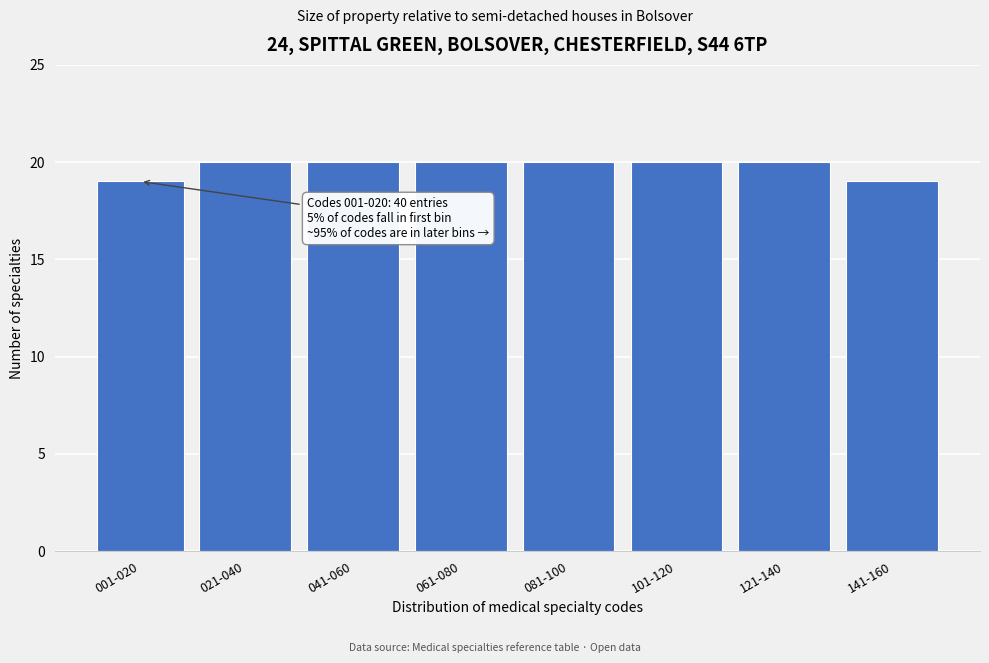

Reading left to right, extract all data points from this chart.

19	20	20	20	20	20	20	19